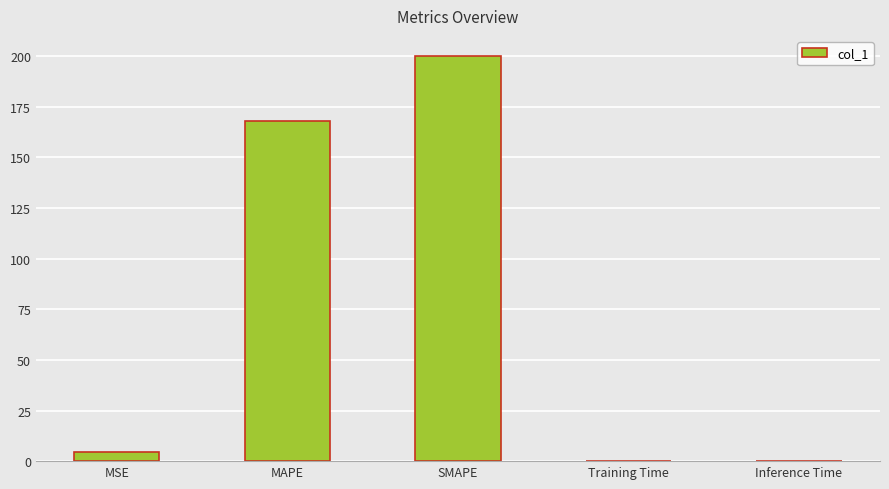

At which label is the value closest to 100?

MAPE